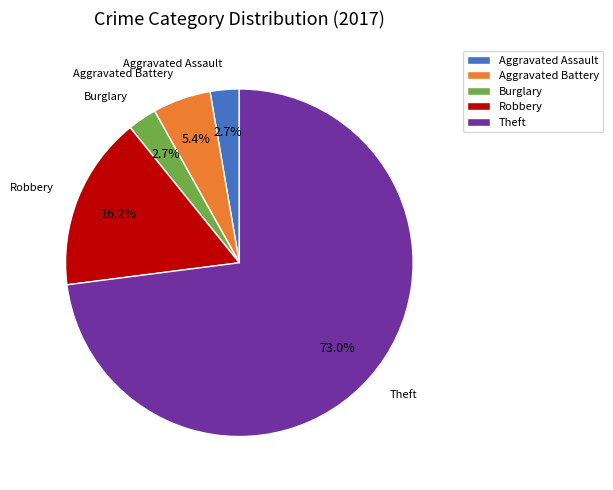

What is the largest slice in the pie chart?

Theft